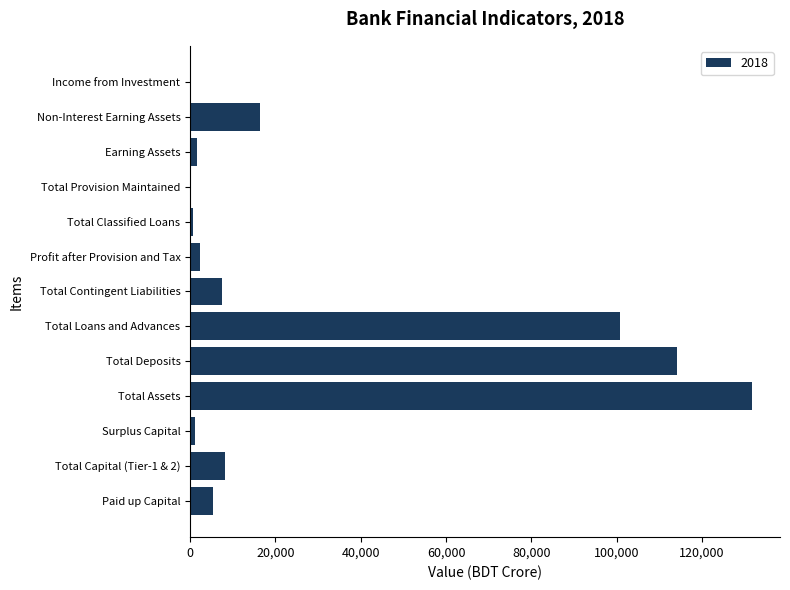

What is the sum of the values at Total Deposits and Total Loans and Advances?

214803.4